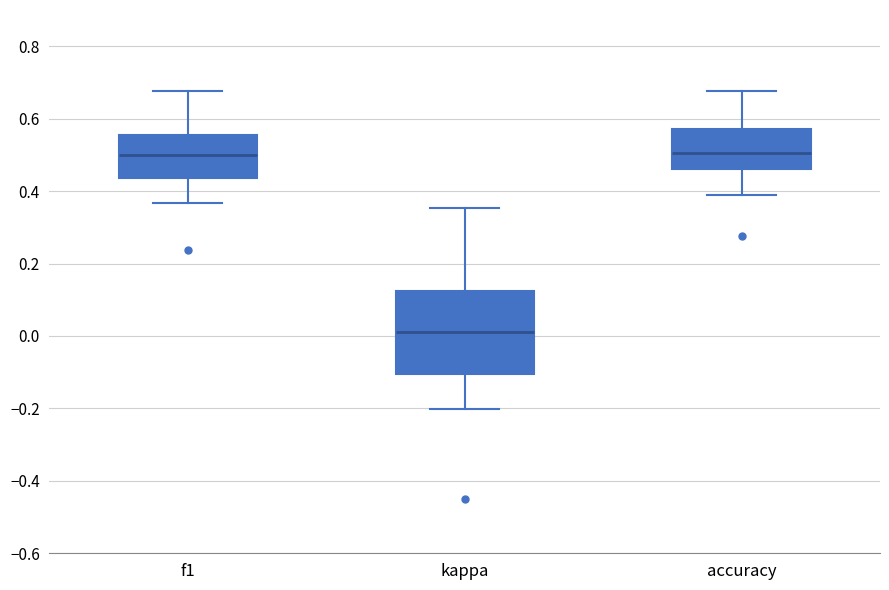

Reading left to right, read every box against the y-axis: the position of its median line, the range the box covers, and the ends of its whiskers. The values are not printed on the chart, so give them approximately, as read against the axis.

f1: median 0.50, box 0.44 to 0.56, whiskers 0.36 to 0.68
kappa: median 0.02, box -0.10 to 0.12, whiskers -0.20 to 0.36
accuracy: median 0.50, box 0.46 to 0.58, whiskers 0.40 to 0.68